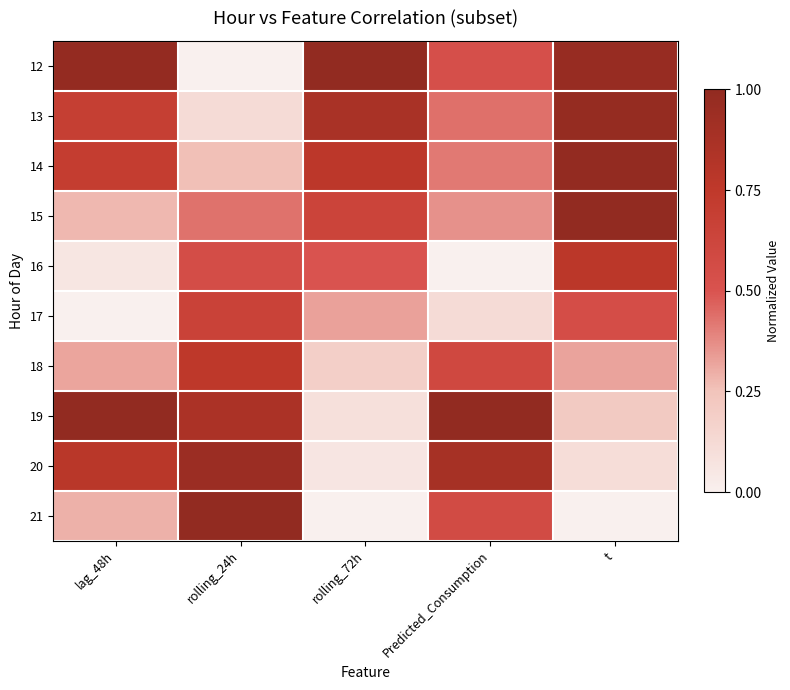

Which series changed the most between rolling_24h and Predicted_Consumption?

16